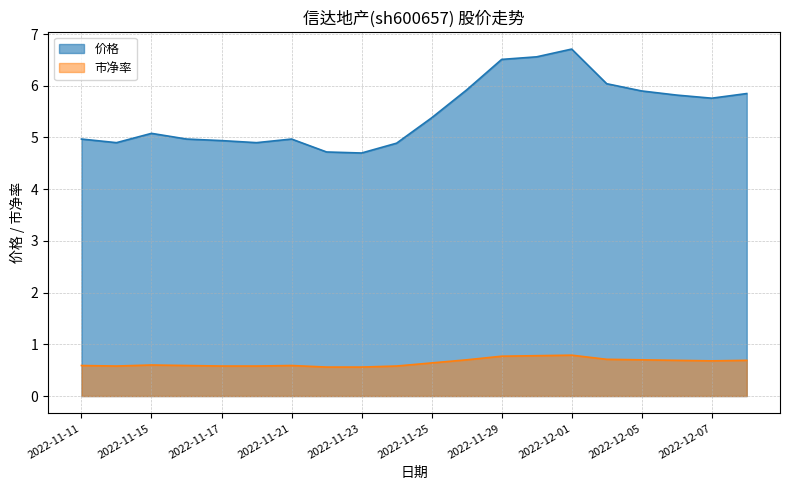

What is the difference between the highest and lowest values at 2022-11-23?

4.1